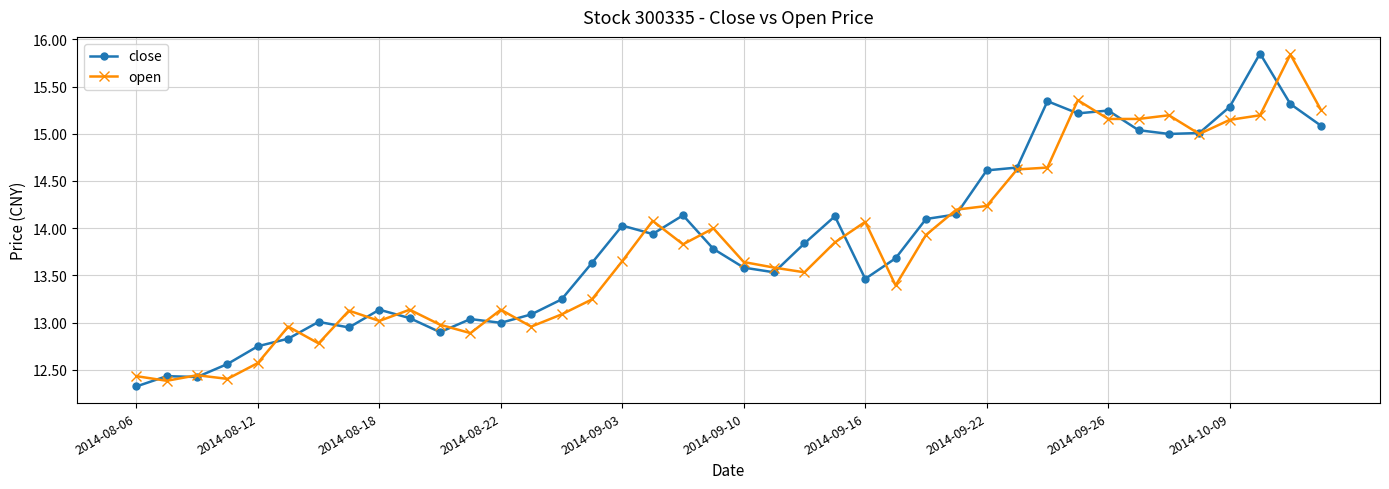

After their last crossing, which series has the higher values: open or close?

open